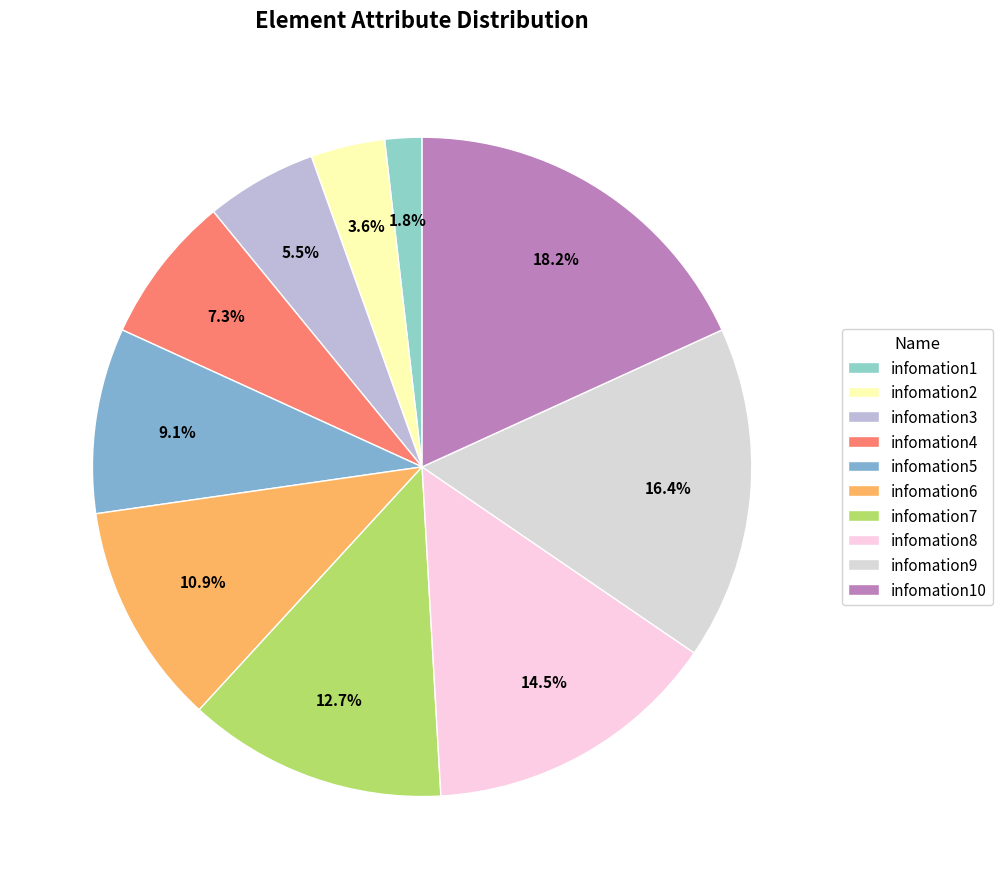

The infomation10 slice represents 18% of the pie. True or false?

True